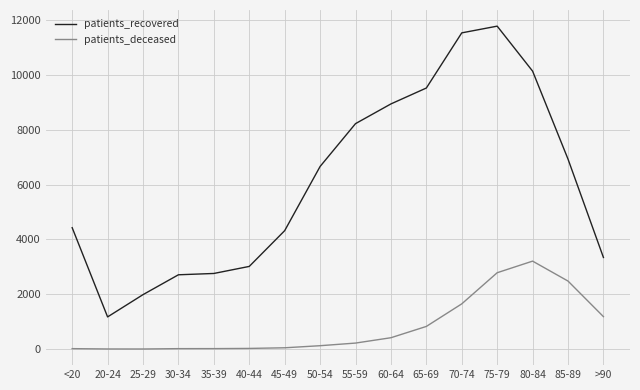

What position from the left is 60-64?

10